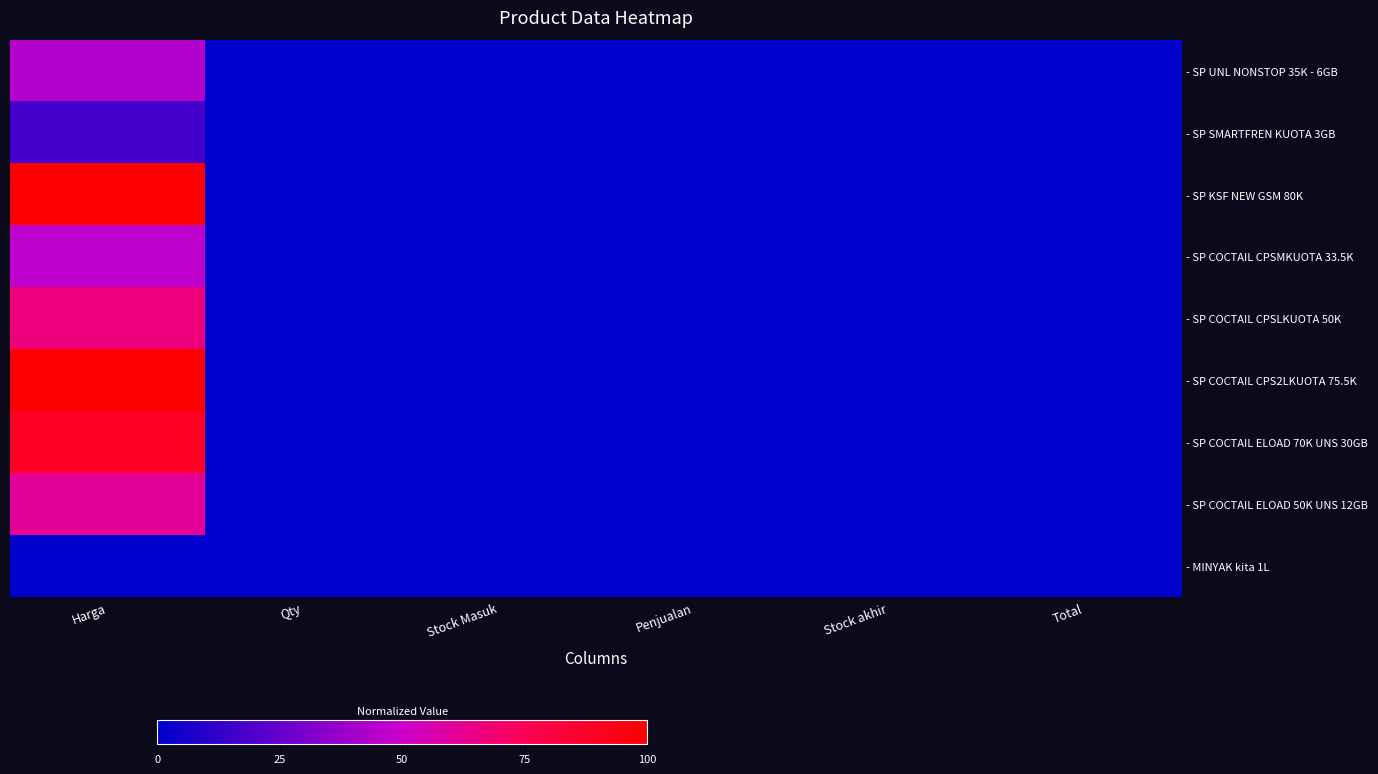

Which series has the widest spread of values?

- SP KSF NEW GSM 80K